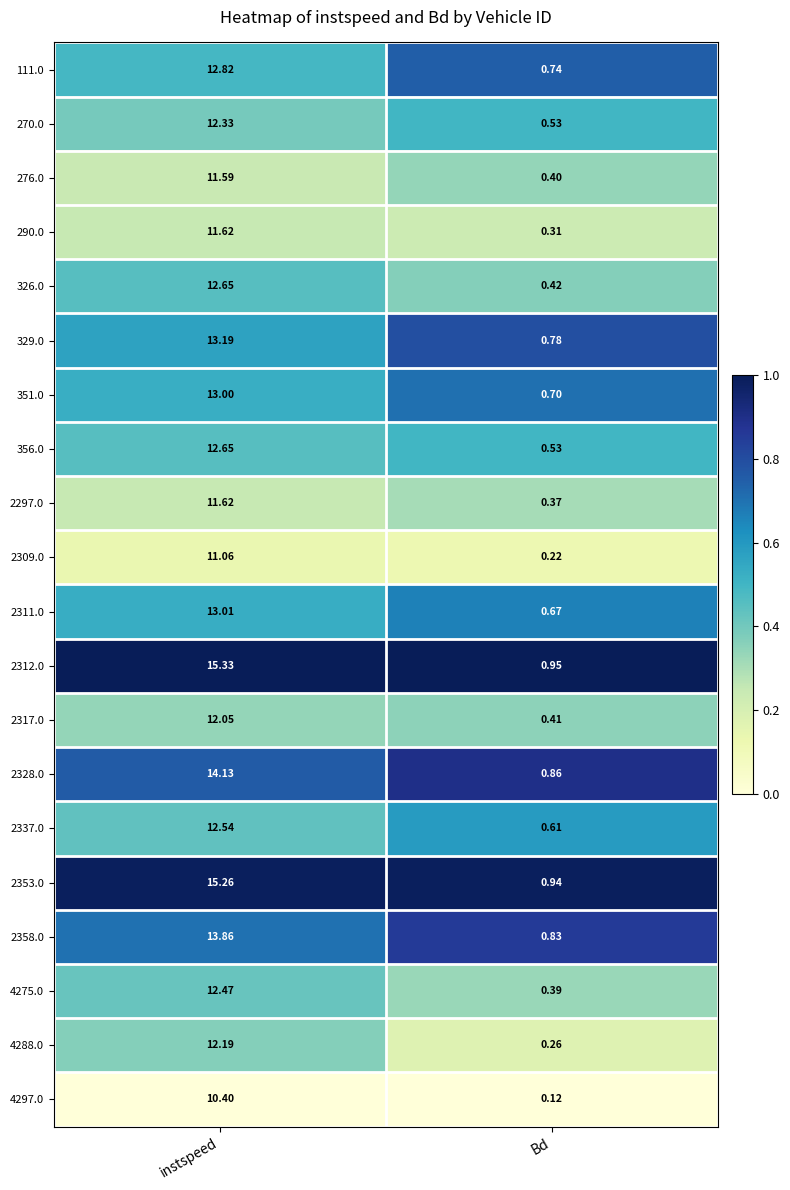

Where does the 2312.0 series first go above 15?

instspeed